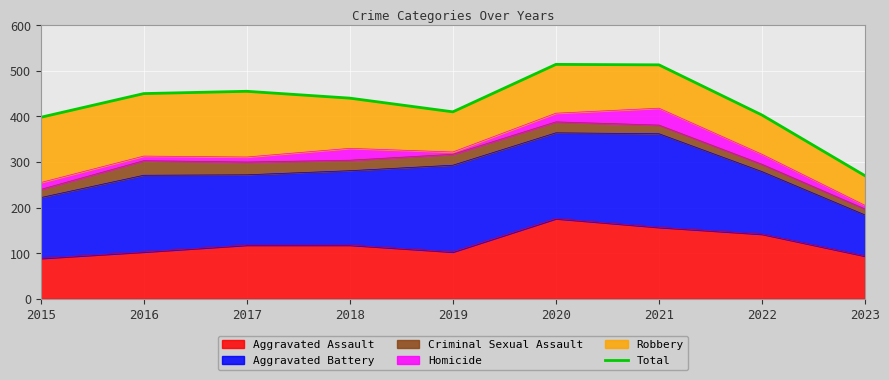

What is the sum of all values?

3853